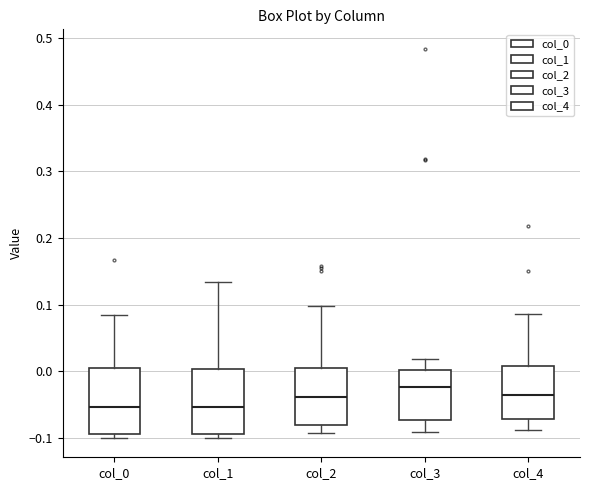

Where does the upper whisker of the box for col_0 end on the y-axis? The values are not printed on the chart, so give them approximately, as read against the axis.

0.08